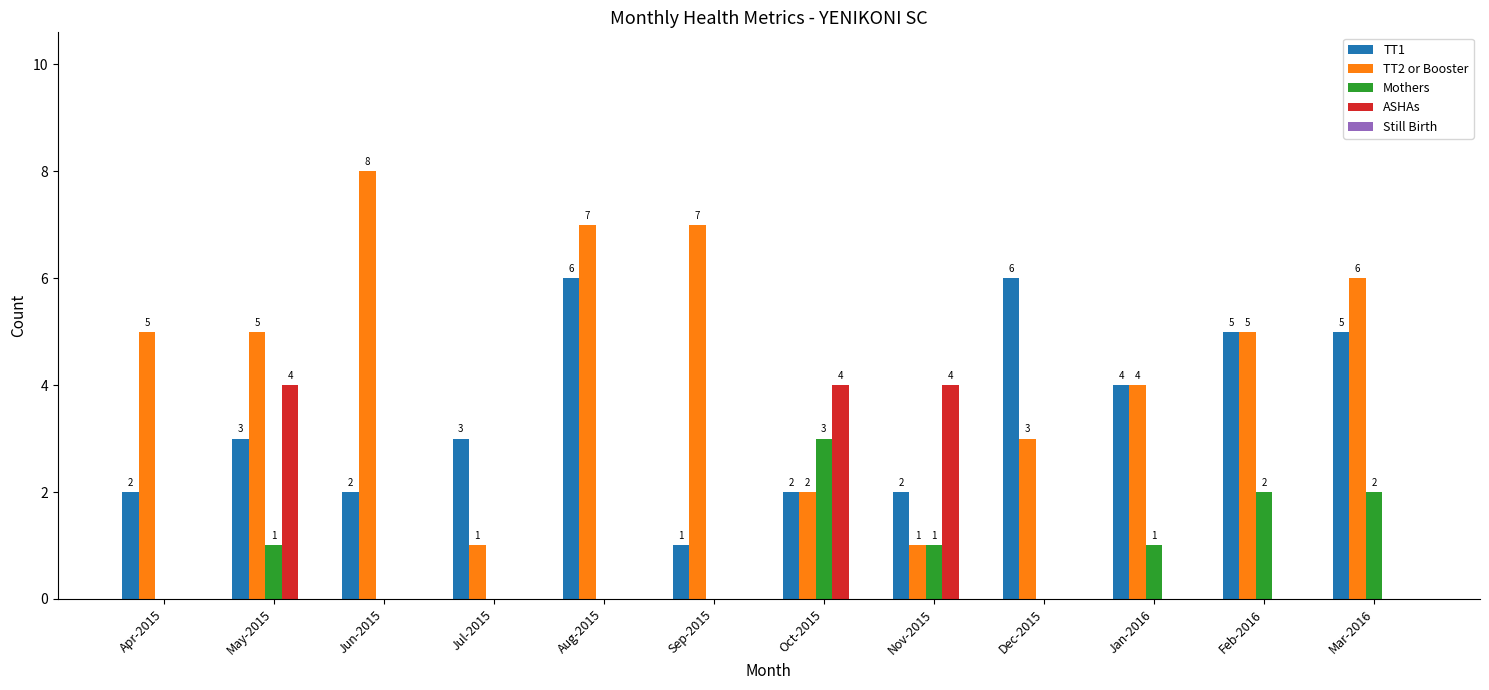

What is the total value across all series at Mar-2016?

13